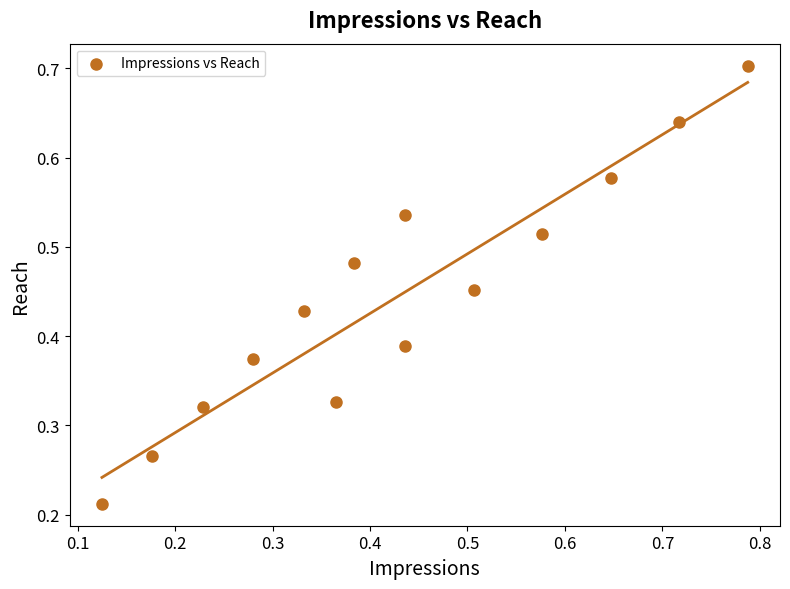

What is the range of X values (max minus min)?

0.7